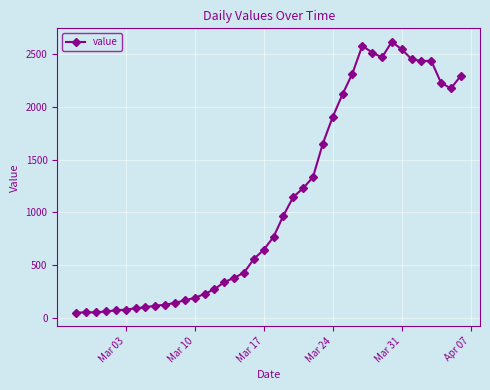

Does the chart display data point markers on the line(s)?

Yes